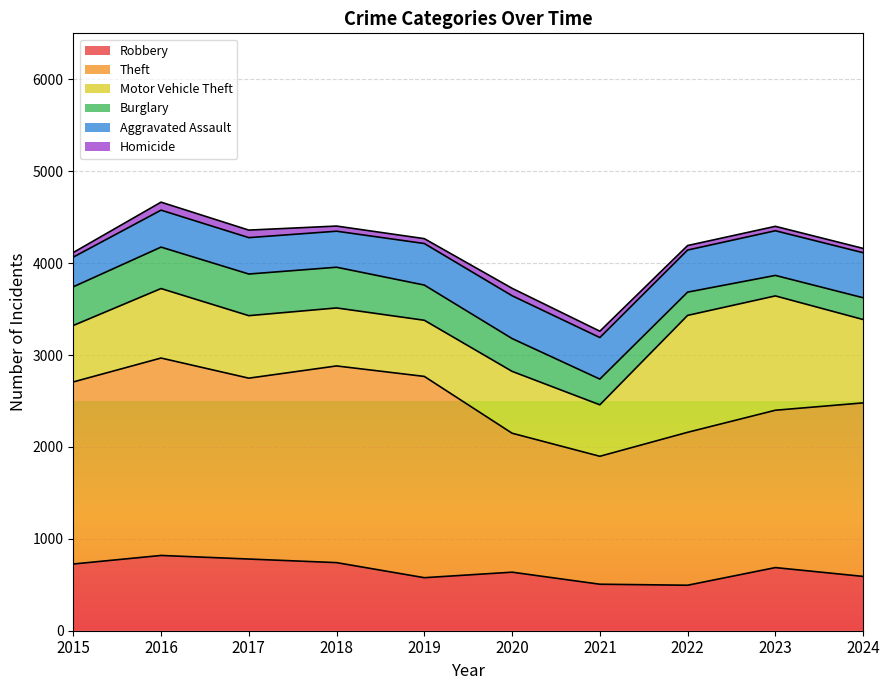

At which category is the sum across all series the highest?

2016